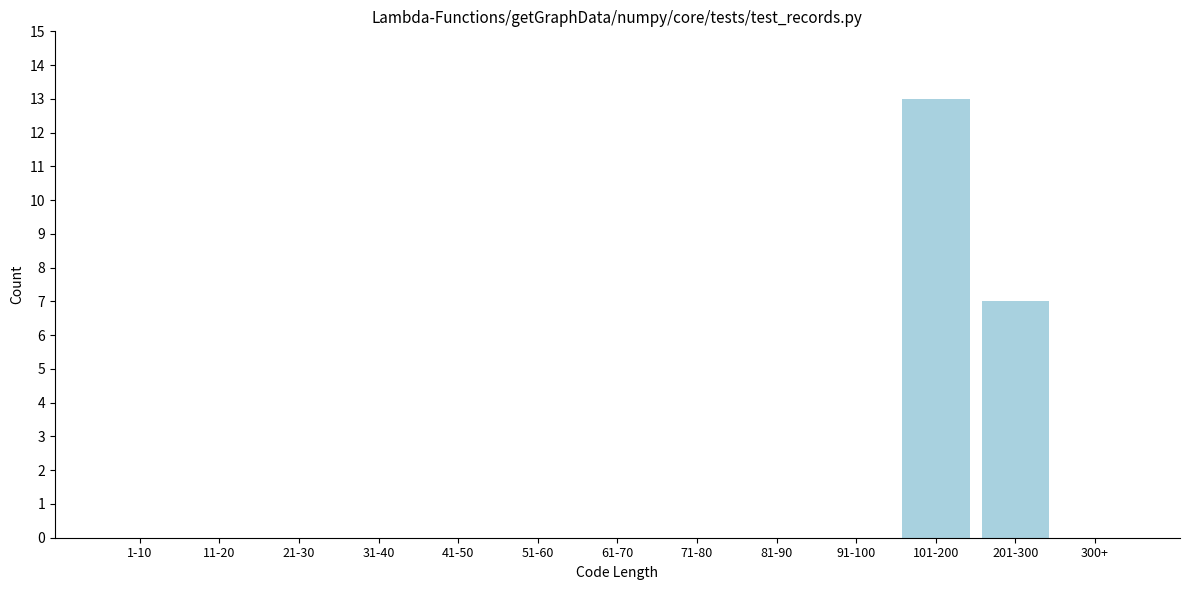

Reading right to left, extract all data points from this chart.

300+=0	201-300=7	101-200=13	91-100=0	81-90=0	71-80=0	61-70=0	51-60=0	41-50=0	31-40=0	21-30=0	11-20=0	1-10=0